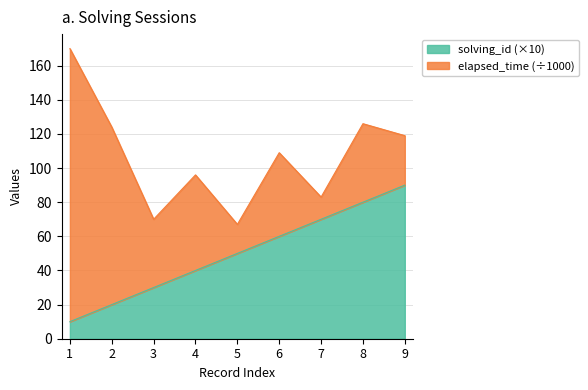

How many categories are shown in the chart?

9